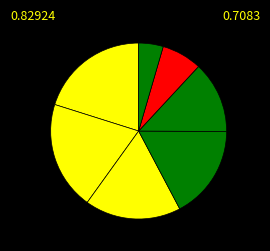

Count the number of slices in the pie.

7